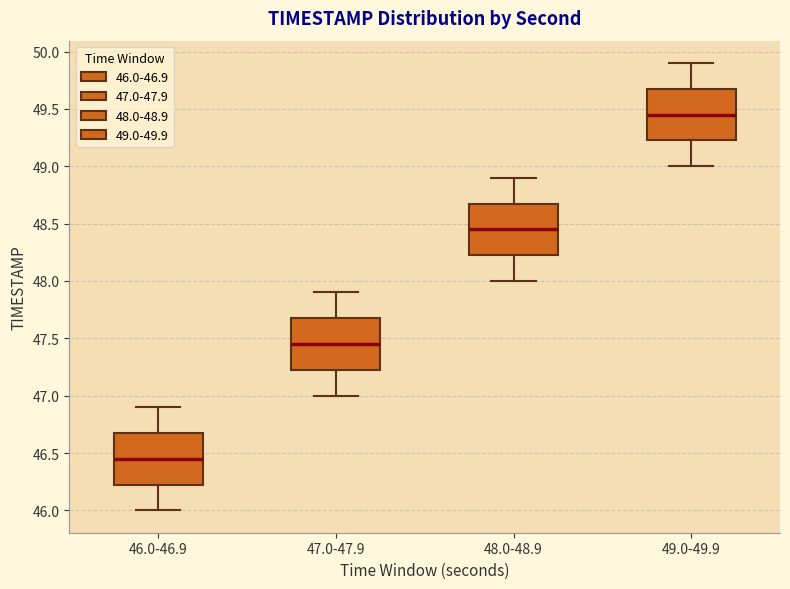

Where does the upper whisker of the box for 48.0-48.9 end on the y-axis? The values are not printed on the chart, so give them approximately, as read against the axis.

48.90